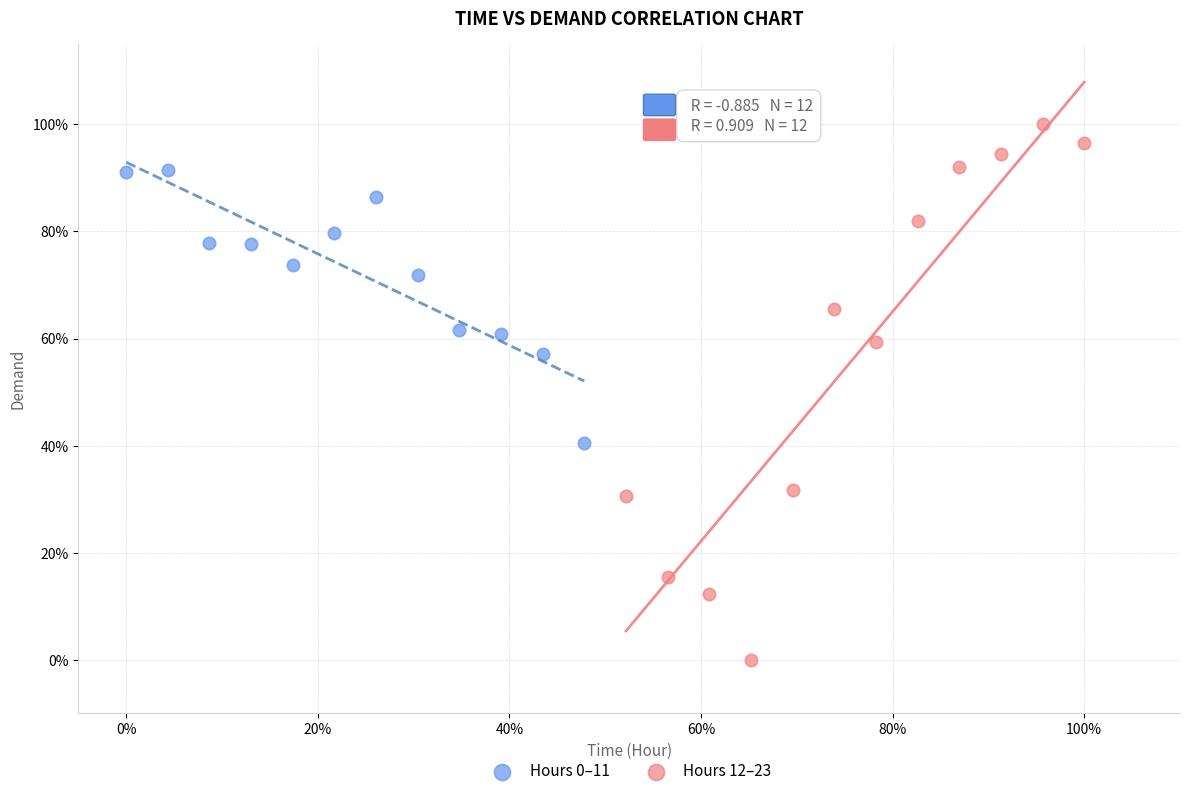

Which series reaches the minimum Y coordinate?

Hours 12–23